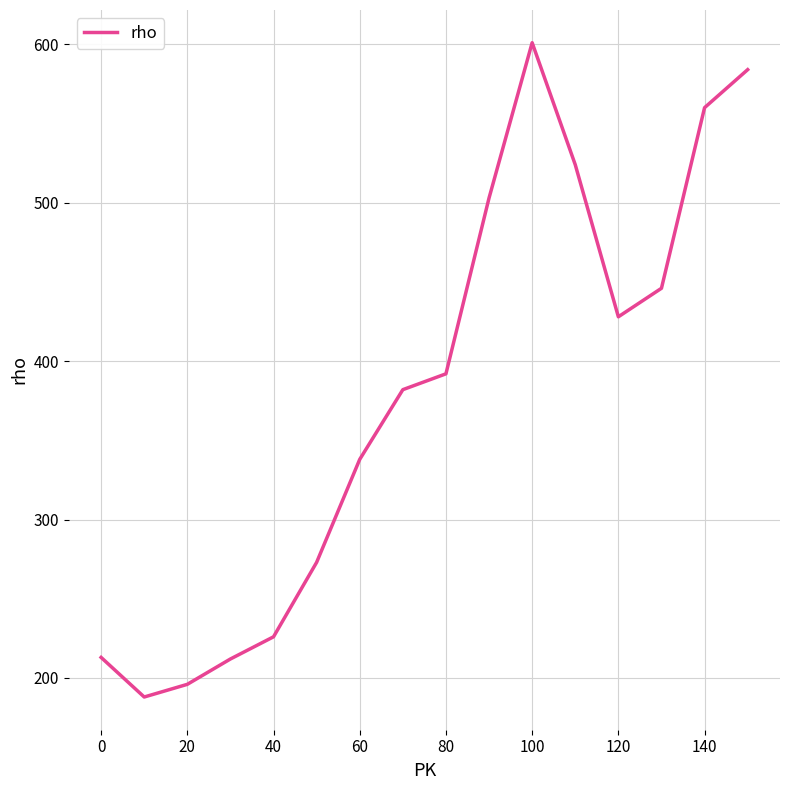

What is the difference between the maximum and minimum values?

413